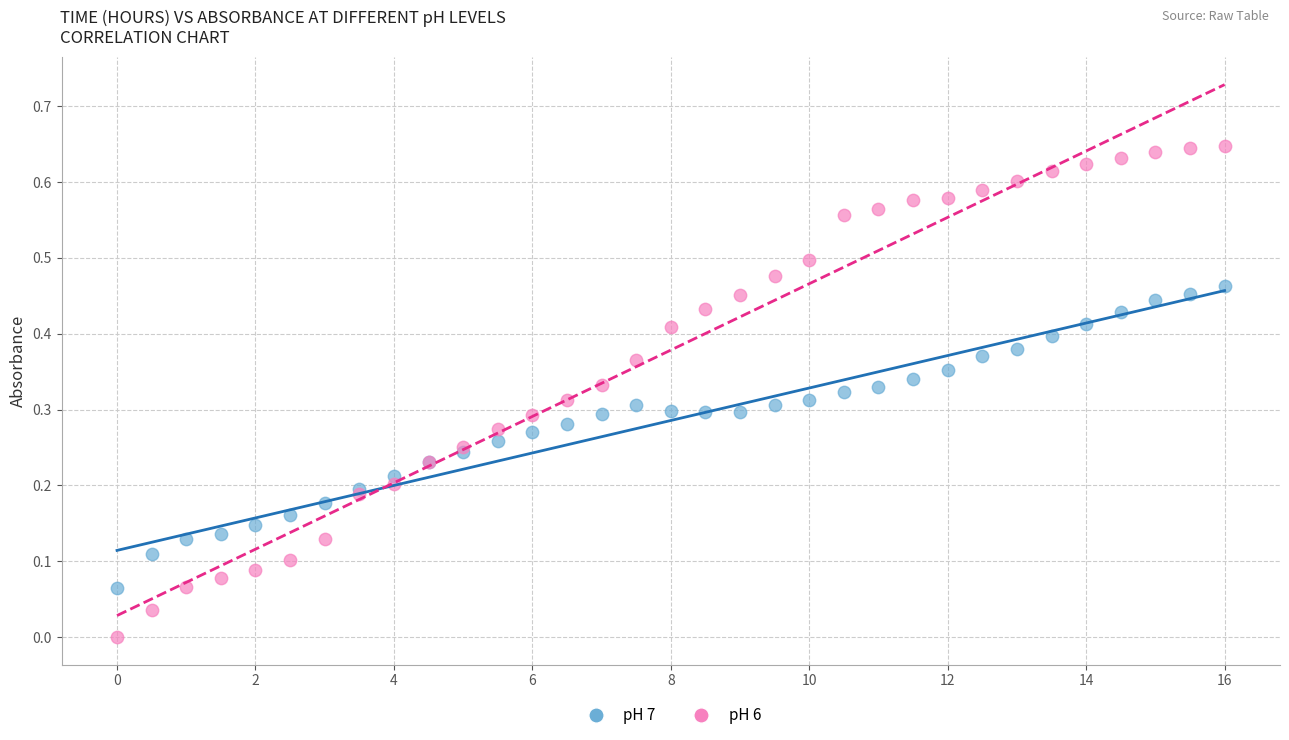

What is the X range (max minus min) for the scatter plot?

16.0